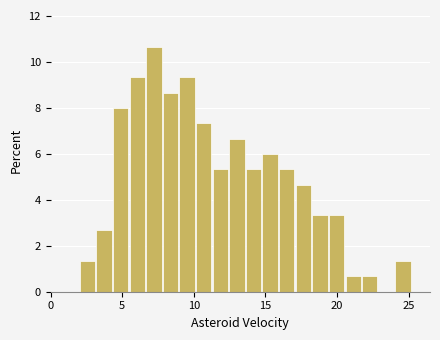

Around what value on the x-axis is the tallest bar? Give the approximate position of its centre, as read against the axis.

7.0